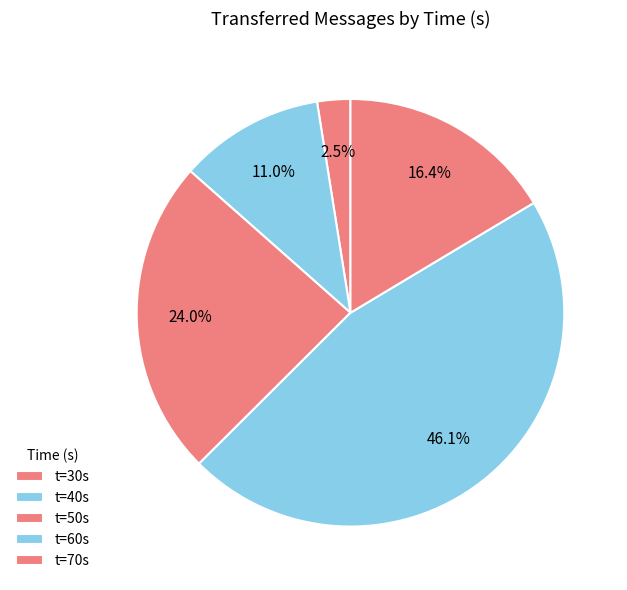

Count the number of slices in the pie.

5